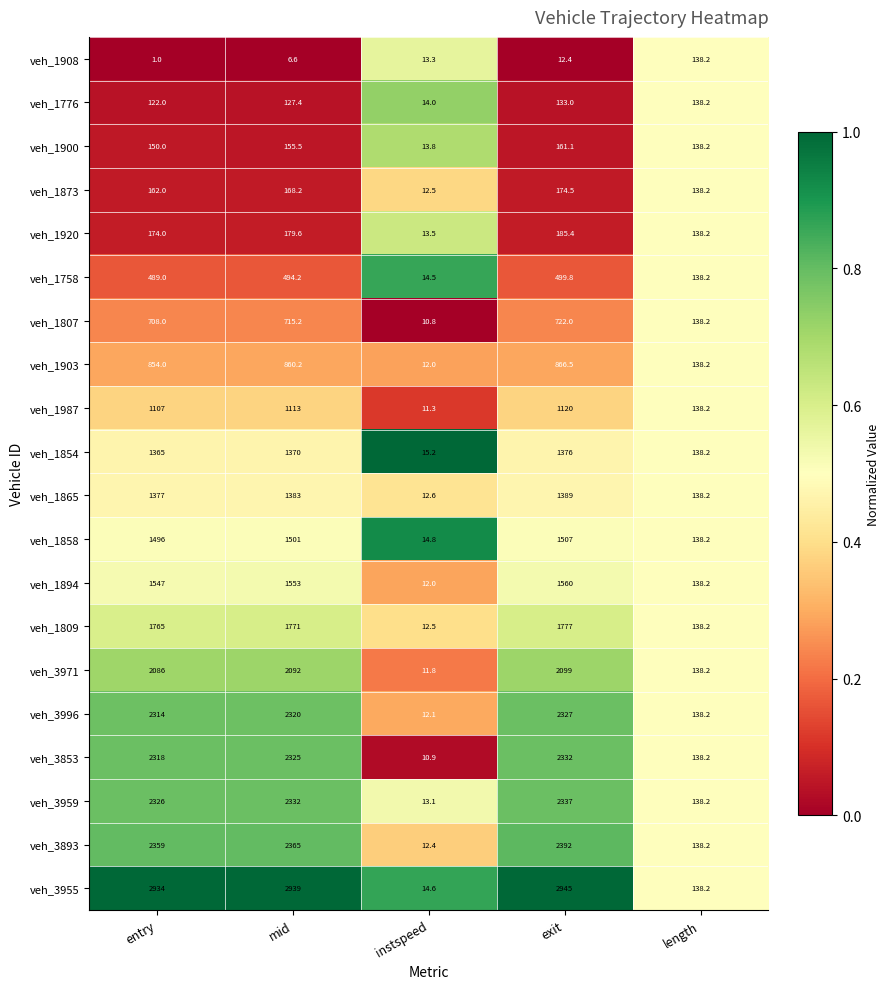

What is the maximum value shown in the chart?

2945.0